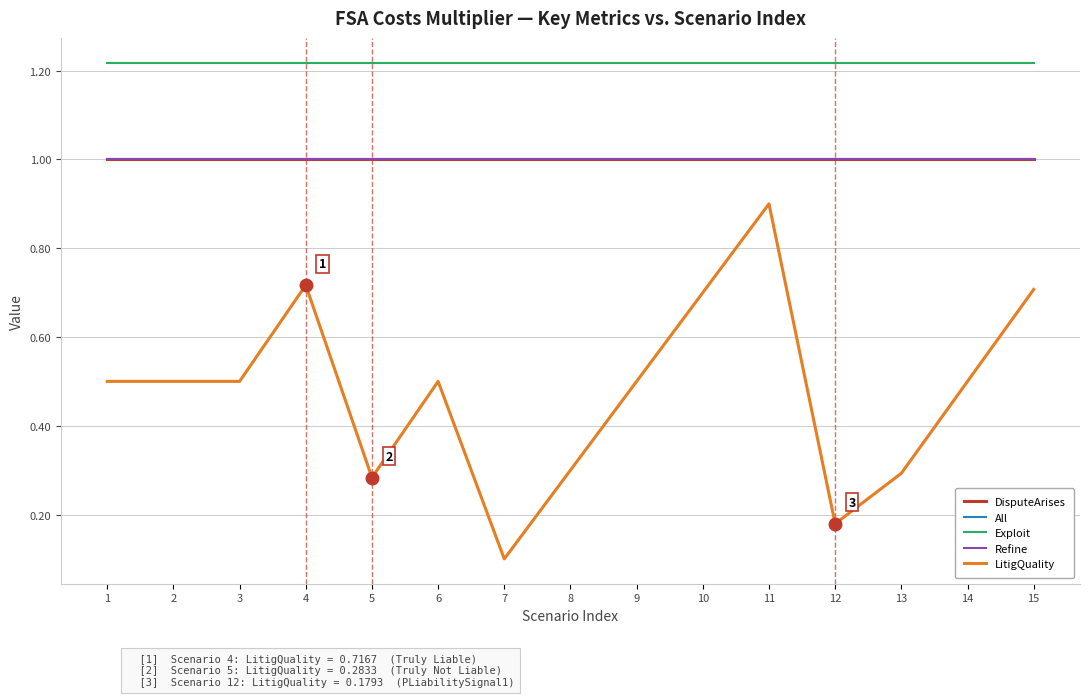

Reading left to right, transcribe all the data shown in this chart.

DisputeArises: 1=1.0	2=1.0	3=1.0	4=1.0	5=1.0	6=1.0	7=1.0	8=1.0	9=1.0	10=1.0	11=1.0	12=1.0	13=1.0	14=1.0	15=1.0
All: 1=1.0	2=1.0	3=1.0	4=1.0	5=1.0	6=1.0	7=1.0	8=1.0	9=1.0	10=1.0	11=1.0	12=1.0	13=1.0	14=1.0	15=1.0
Exploit: 1=1.2	2=1.2	3=1.2	4=1.2	5=1.2	6=1.2	7=1.2	8=1.2	9=1.2	10=1.2	11=1.2	12=1.2	13=1.2	14=1.2	15=1.2
Refine: 1=1.0	2=1.0	3=1.0	4=1.0	5=1.0	6=1.0	7=1.0	8=1.0	9=1.0	10=1.0	11=1.0	12=1.0	13=1.0	14=1.0	15=1.0
LitigQuality: 1=0.5	2=0.5	3=0.5	4=0.7	5=0.3	6=0.5	7=0.1	8=0.3	9=0.5	10=0.7	11=0.9	12=0.2	13=0.3	14=0.5	15=0.7